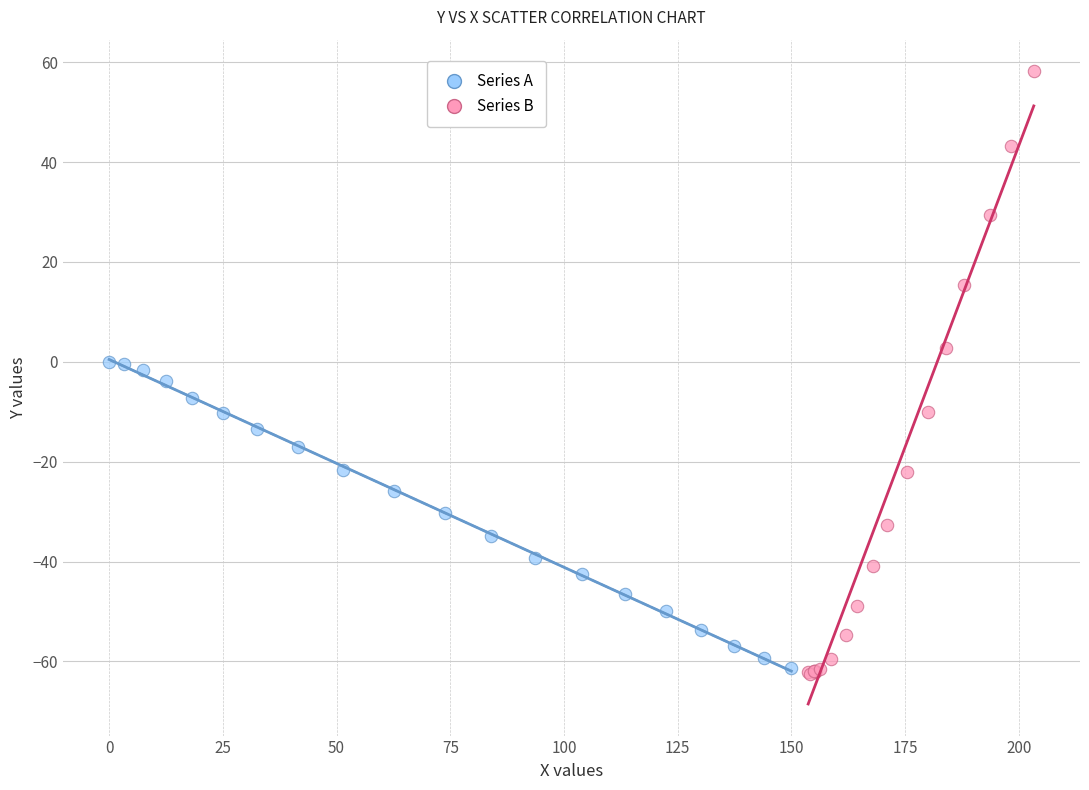

What are all the series names shown in the legend?

Series A, Series B